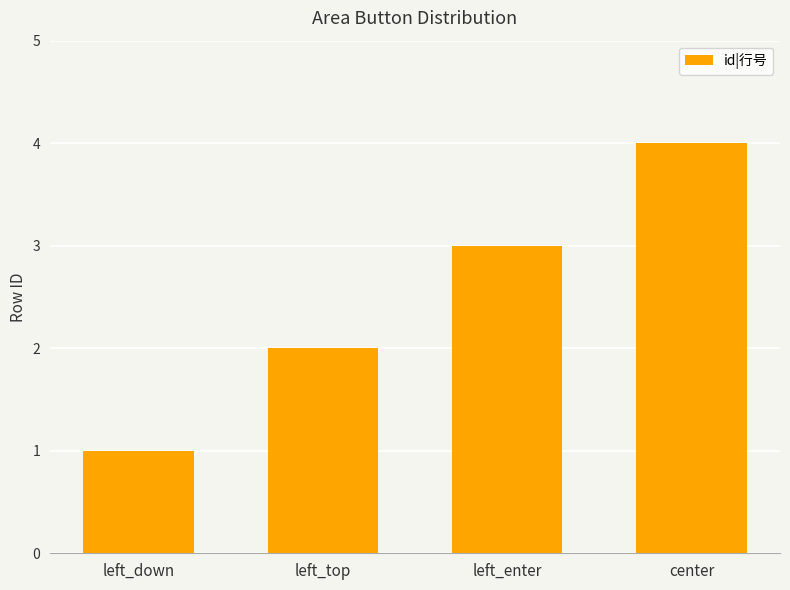

Count the values in the range 2 to 4.

3